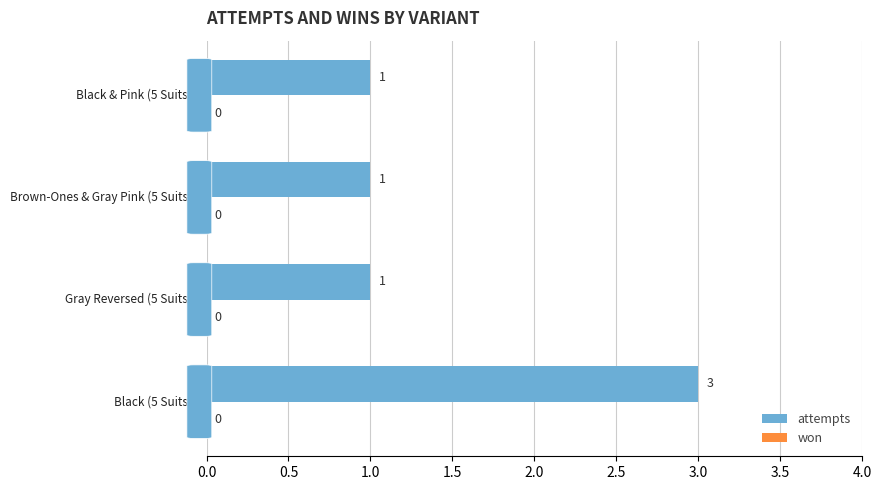

Count the values in the range 1 to 3.

4